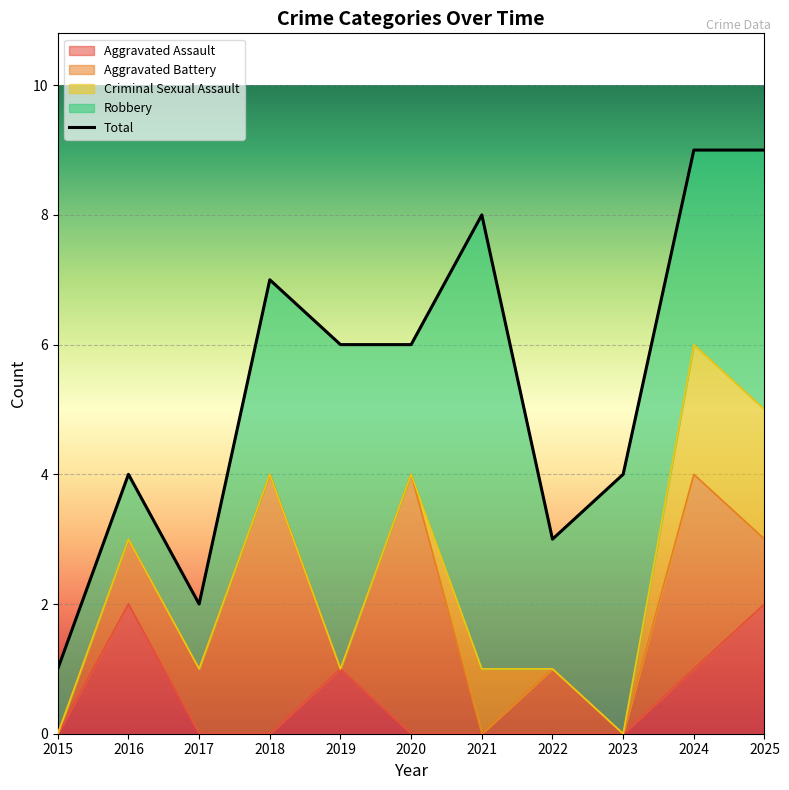

What is the difference between the values at 2025 and 2023?

5